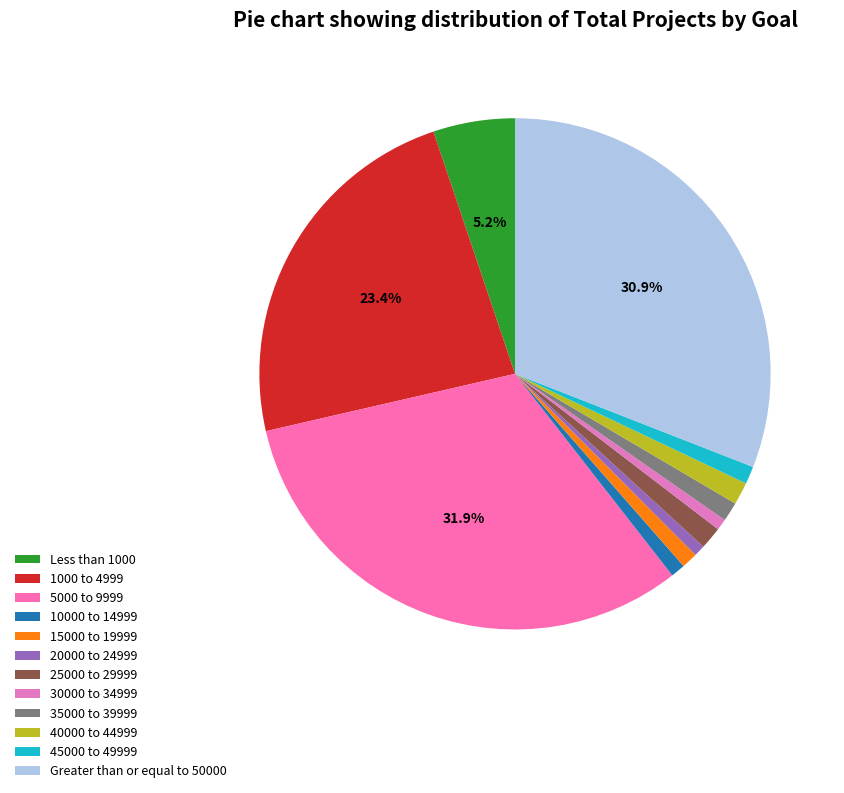

Is it true that 40000 to 44999 is 1% of the pie?

True